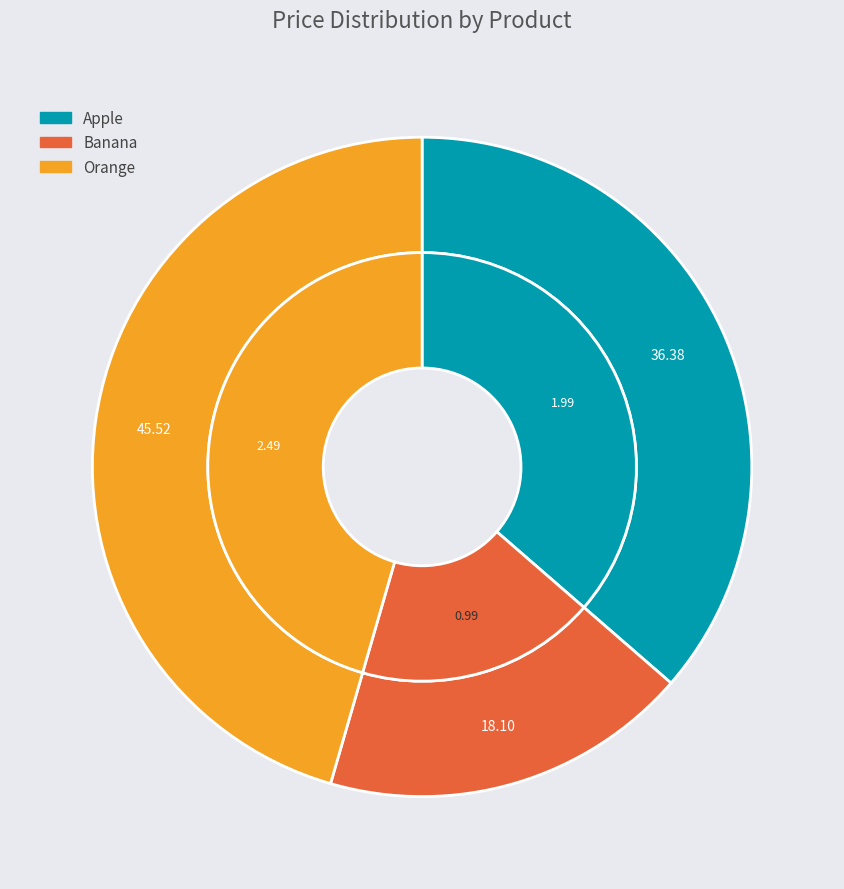

Is there any slice that represents more than half of the pie?

No